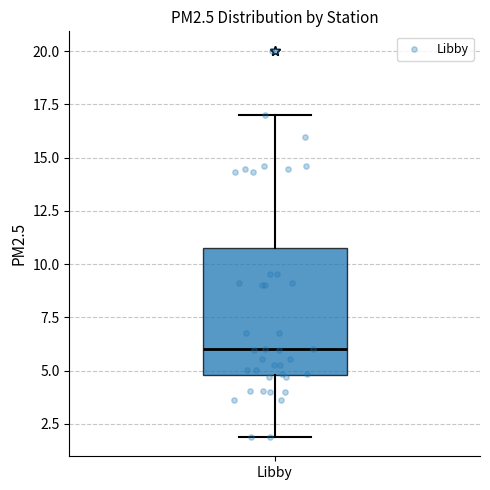

Transcribe this box plot: give where the median line is, the range the box spans, and where the two whiskers end, as read against the y-axis. The values are not printed on the chart, so give them approximately, as read against the axis.

median 6.0, box 5.0 to 10.5, whiskers 2.0 to 17.0